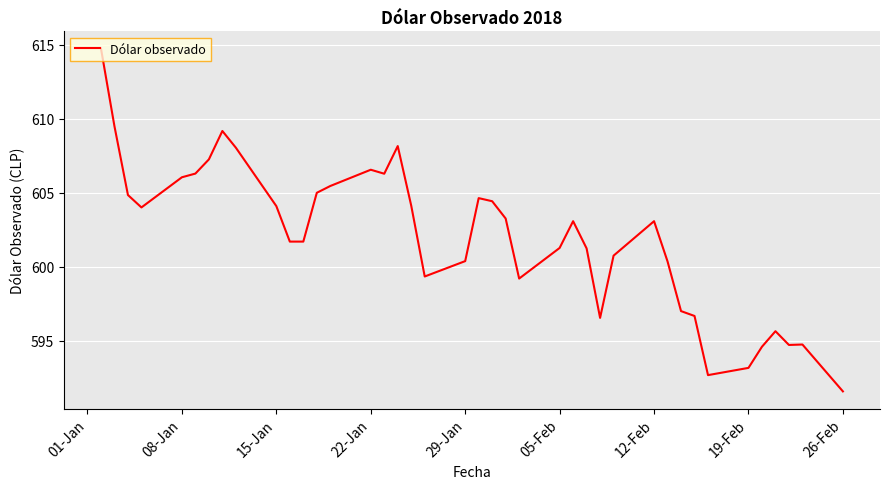

What is the greatest value displayed?

614.8